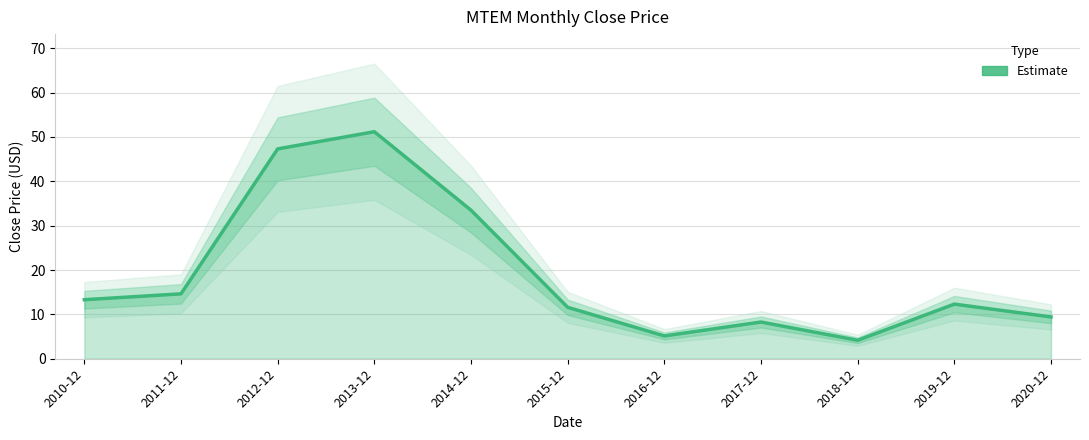

True or false: the data has more than 2 interior local peaks.

True